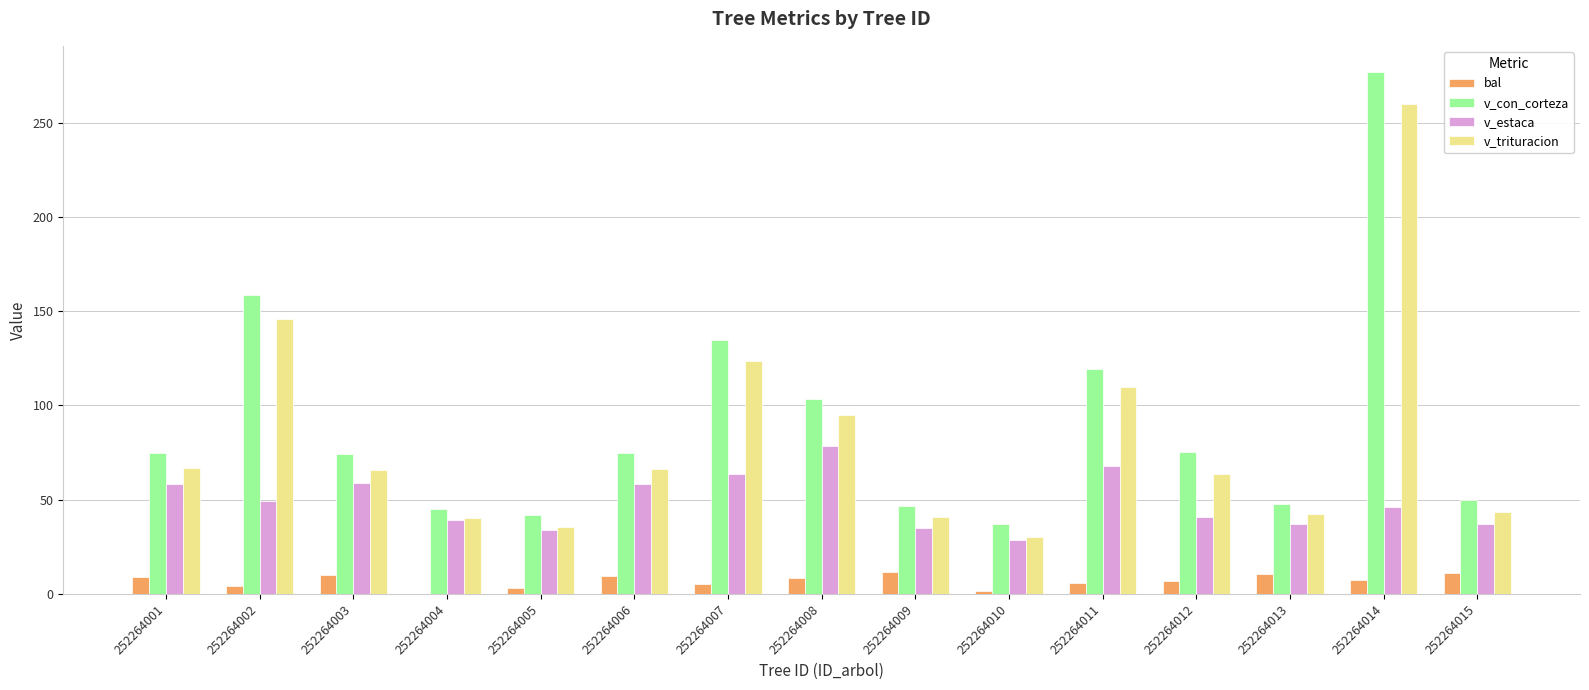

What is the approximate value of v_con_corteza at 252264012?

75.2